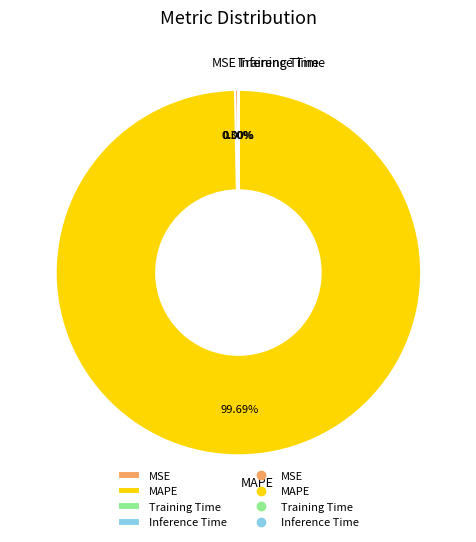

True or false: MAPE accounts for 100% of the total.

True